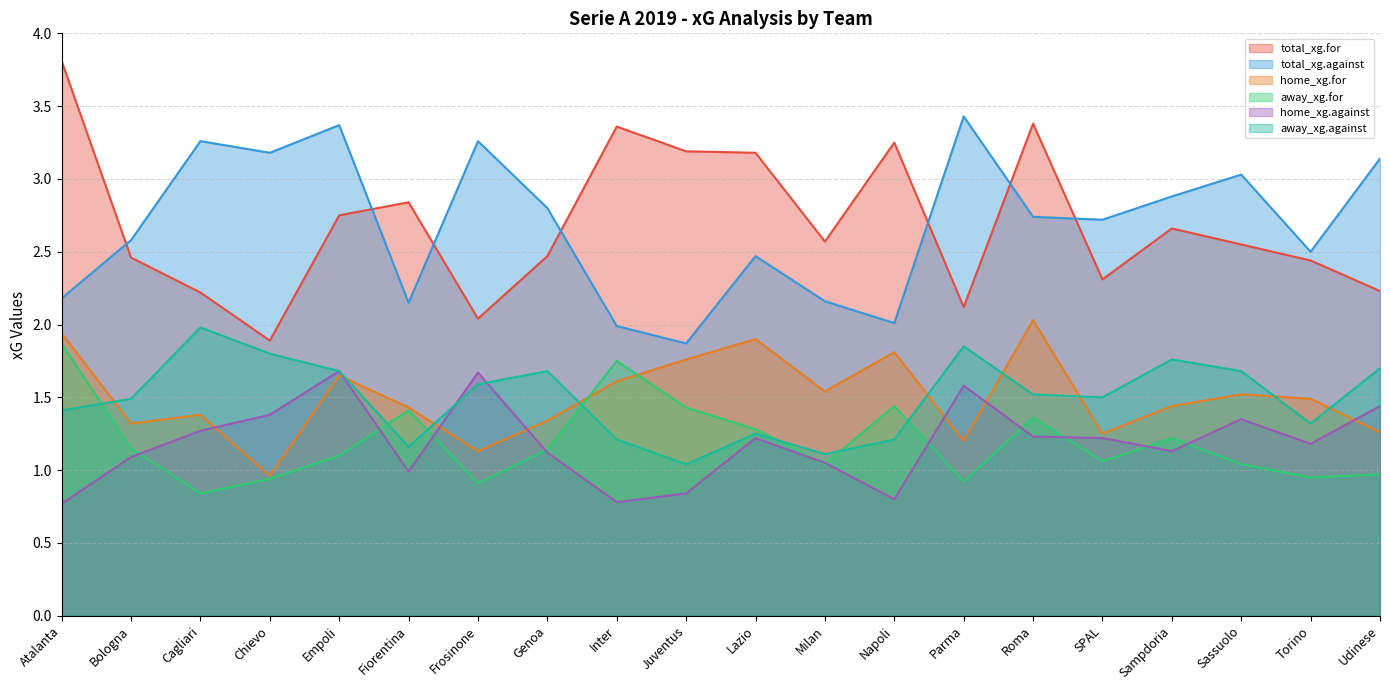

What is the greatest value displayed?

3.8